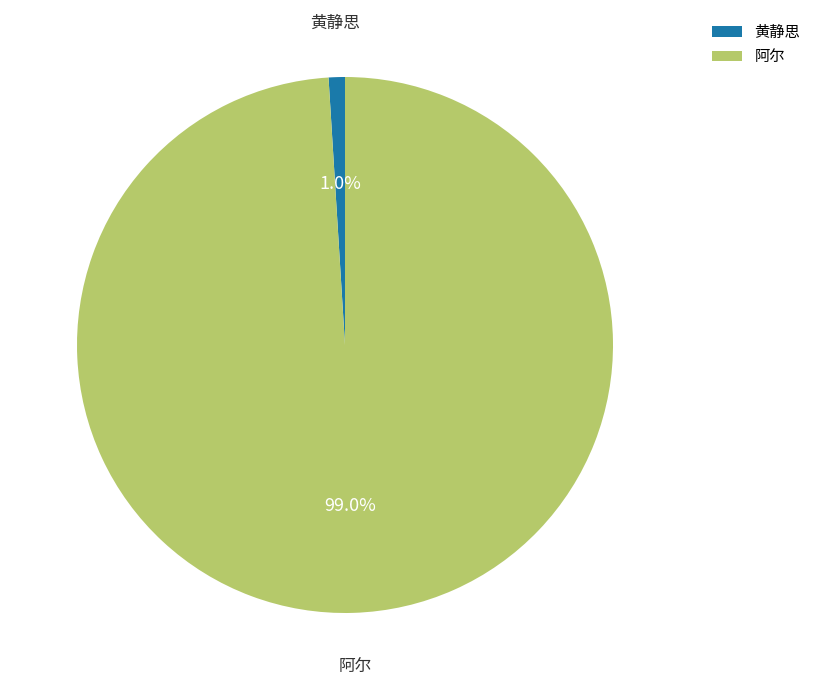

Between 黄静思 and 阿尔, which is larger?

阿尔